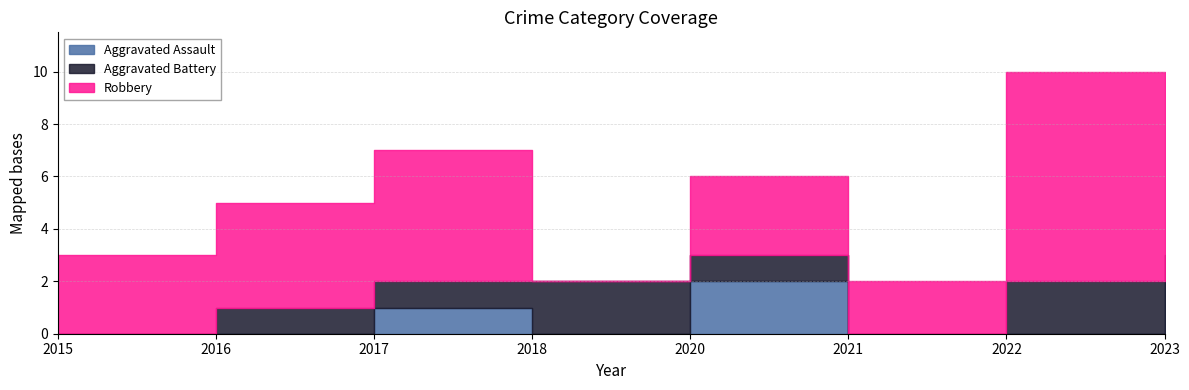

Rank the categories by Aggravated Assault value from lowest to highest.

2015, 2016, 2018, 2021, 2022, 2017, 2020, 2023